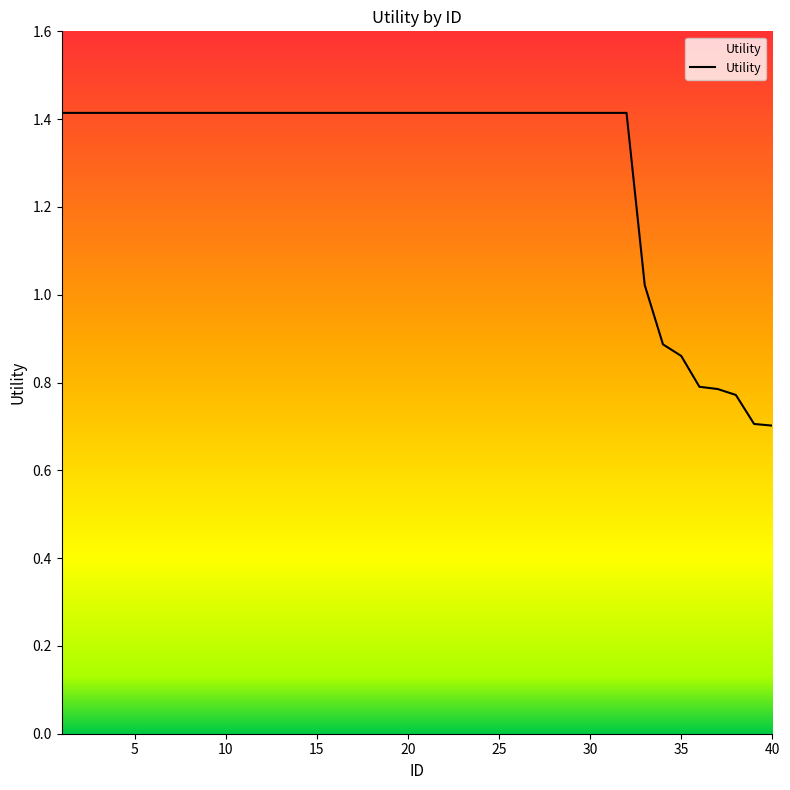

What is the smallest value displayed?

0.7